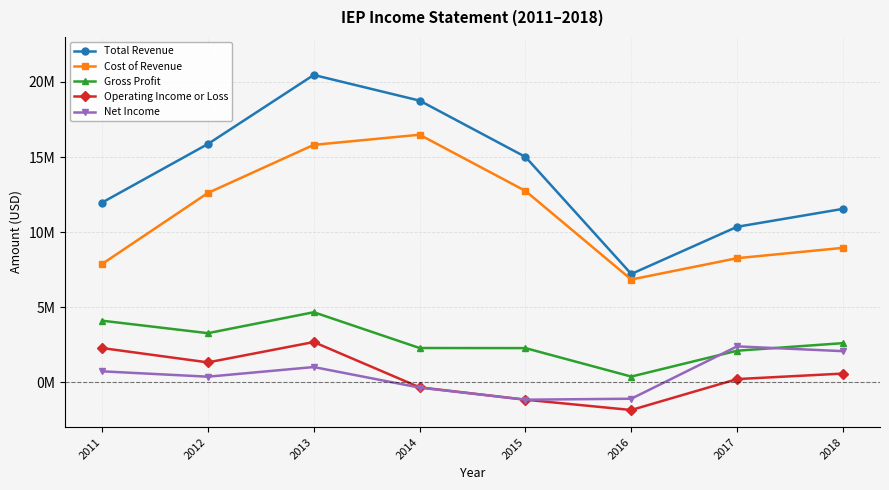

Does the chart have visible grid lines?

Yes